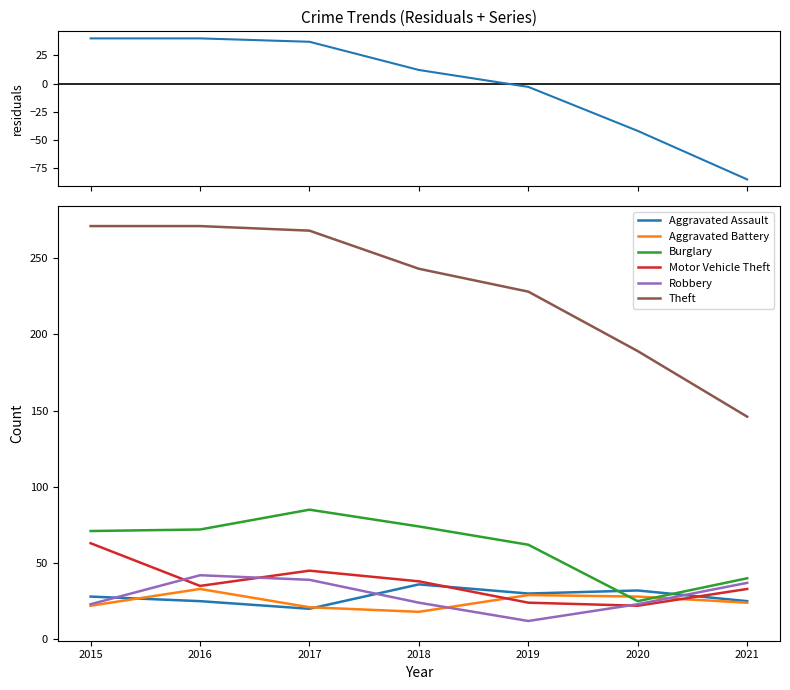

What is the difference between the second highest and second lowest values in the Theft series?

82